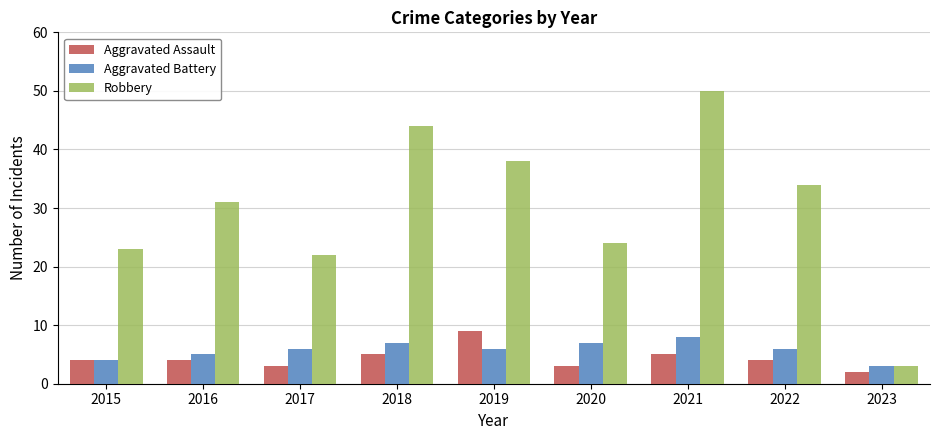

At how many categories does at least one series exceed 7?

8